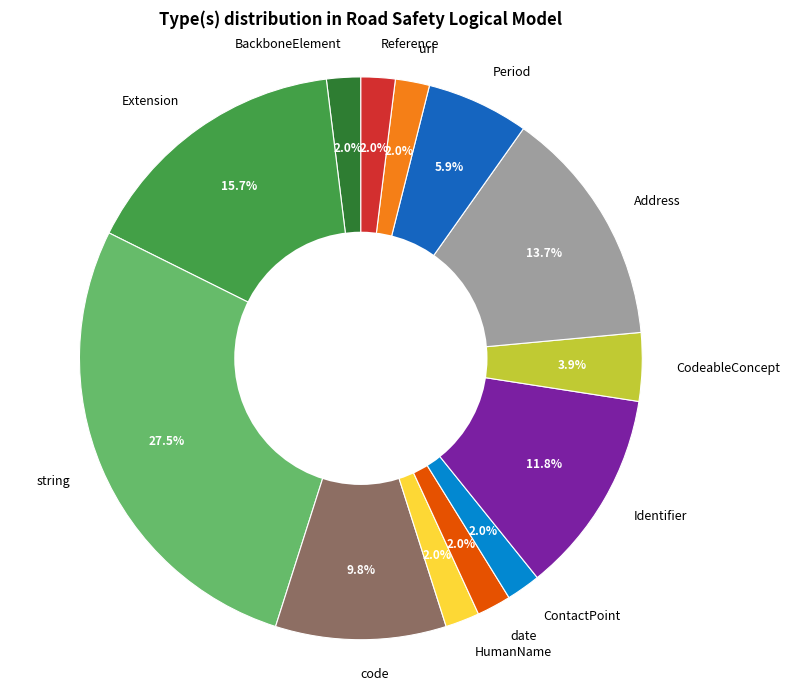

To the nearest percent, what is the combined percentage of CodeableConcept and Extension?

20%